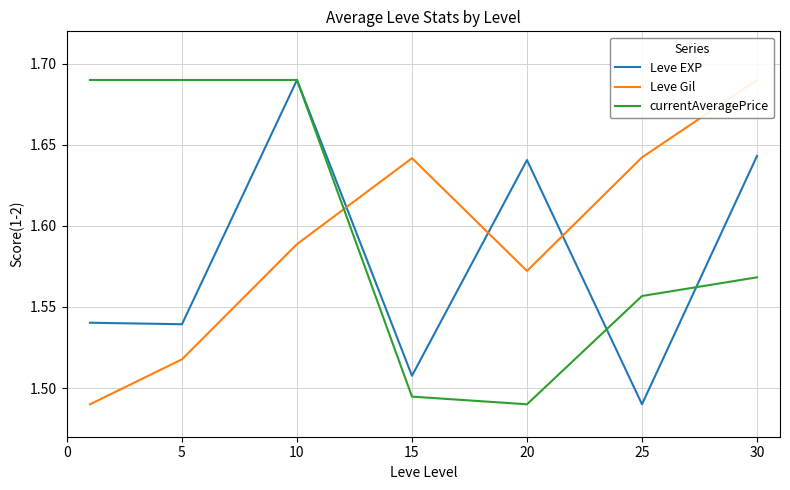

The value of Leve EXP at 20 is 1.6. True or false?

True